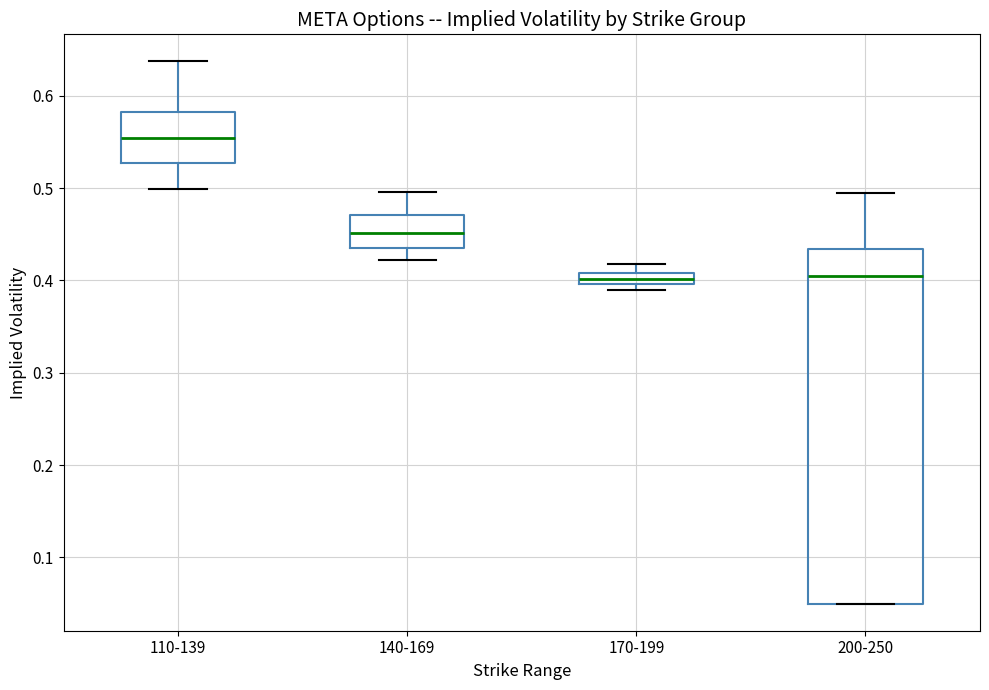

Where is the upper edge of the box for 110-139 on the y-axis? The values are not printed on the chart, so give them approximately, as read against the axis.

0.58